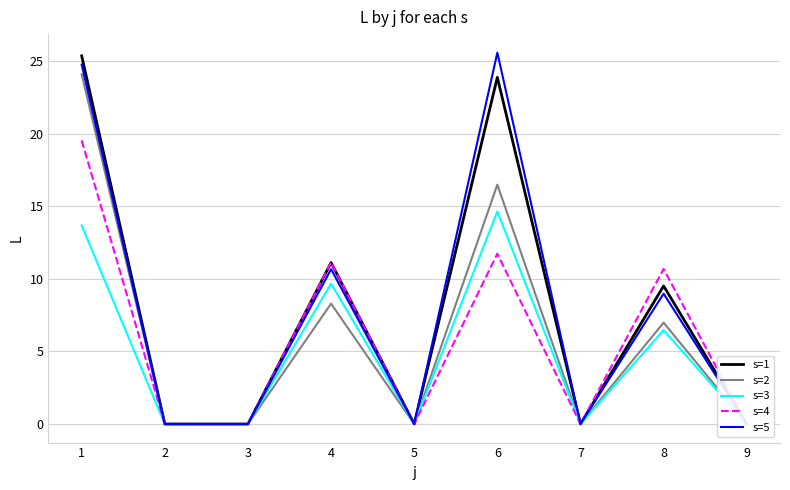

Reading left to right, transcribe all the data shown in this chart.

s=1: 25.4	0.0	0.0	11.1	0.0	23.9	0.0	9.5	0.0
s=2: 24.1	0.0	0.0	8.3	0.0	16.5	0.0	7.0	0.0
s=3: 13.7	0.0	0.0	9.7	0.0	14.6	0.0	6.5	0.0
s=4: 19.5	0.0	0.0	11.1	0.0	11.7	0.0	10.7	0.0
s=5: 24.8	0.0	0.0	10.7	0.0	25.6	0.0	9.0	0.0